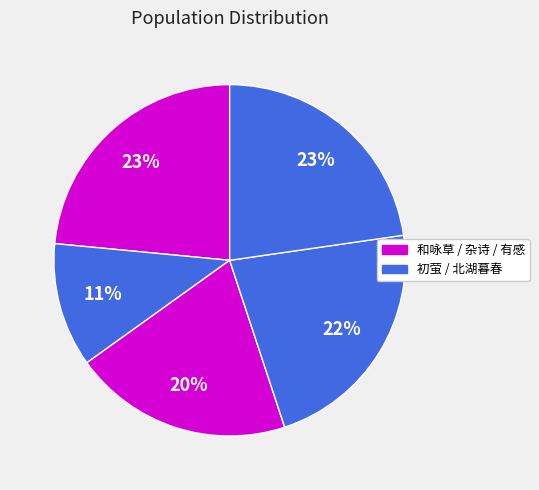

Count the number of slices in the pie.

5